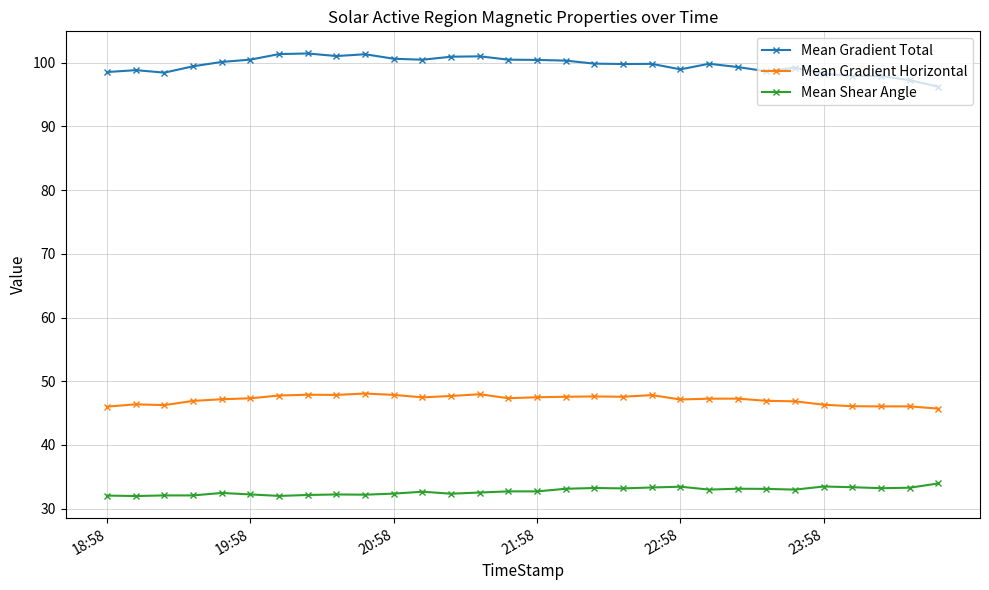

What is the maximum value for Mean Gradient Horizontal?

48.1